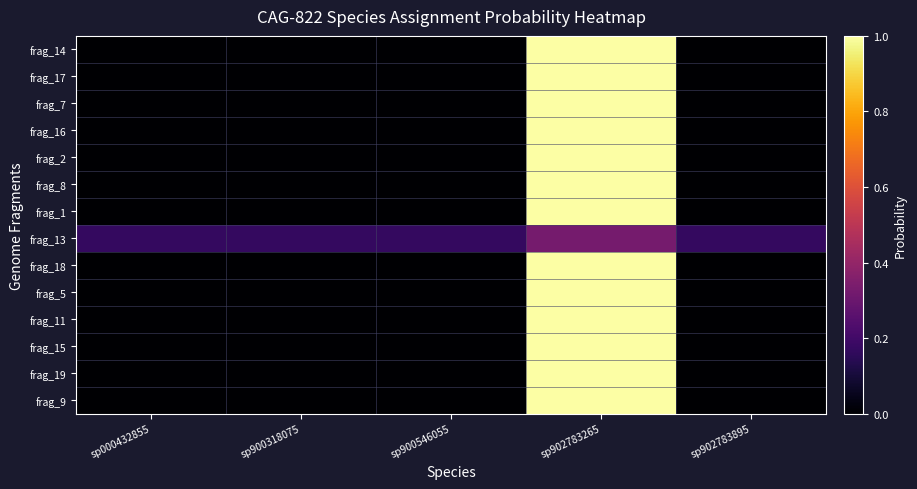

Which label corresponds to the smallest value in the chart?

sp000432855